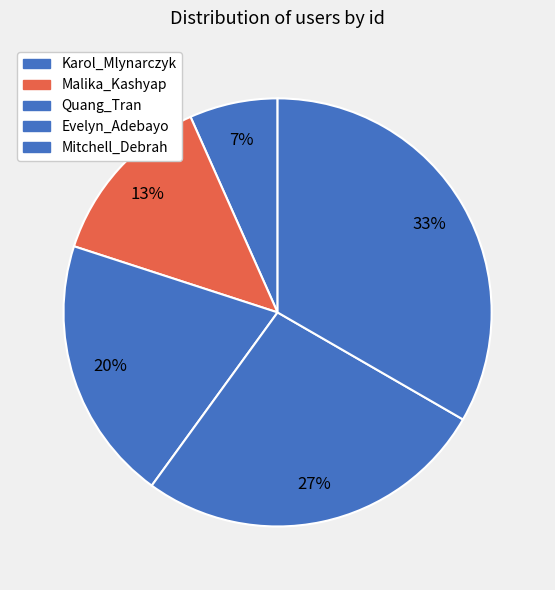

Count the number of slices in the pie.

5